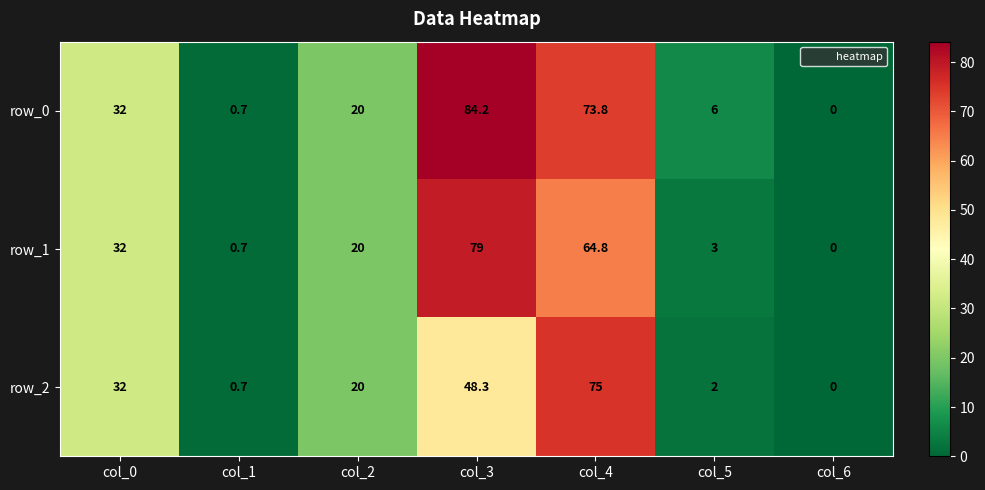

What is the difference between the second highest and minimum values in the row_1 series?

64.8